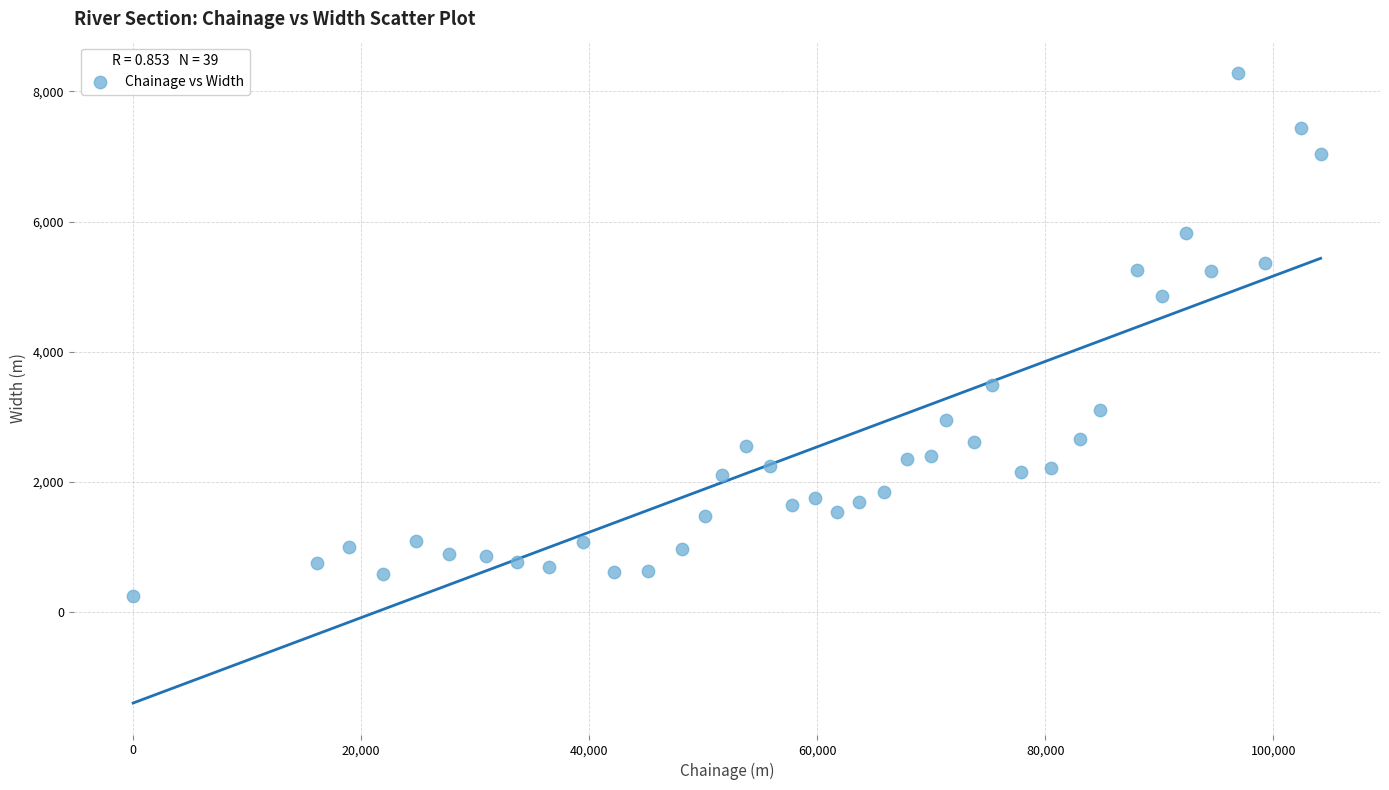

What is the range of X values (max minus min)?

104135